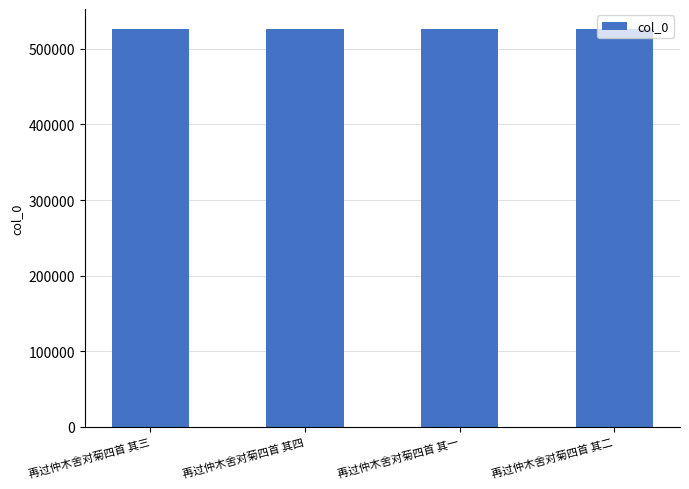

What is the greatest value displayed?

526438